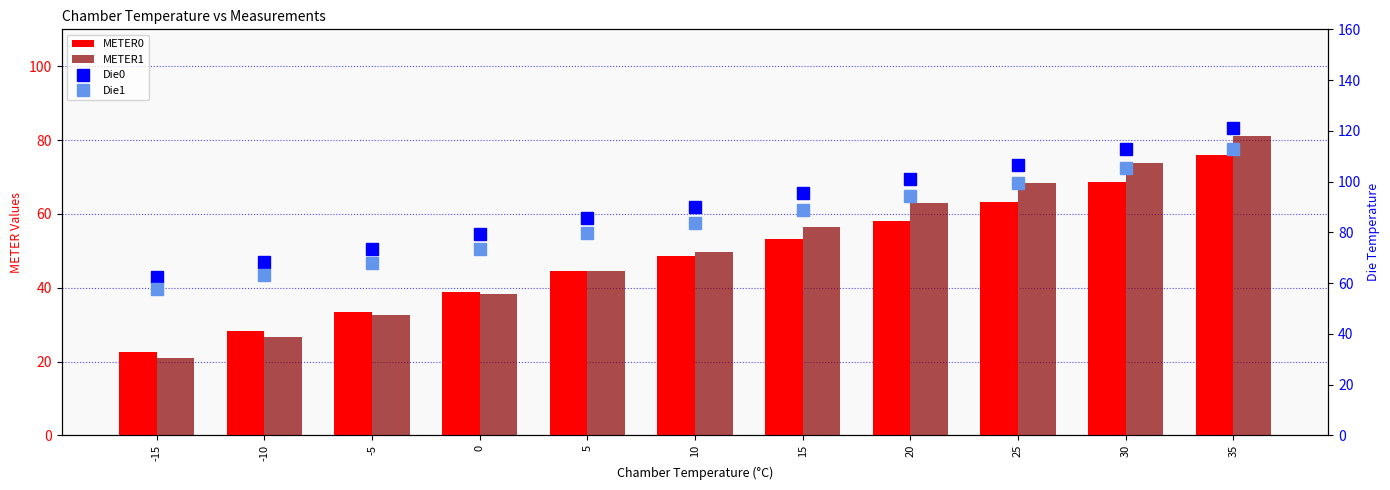

Which label corresponds to the smallest value in the chart?

-15